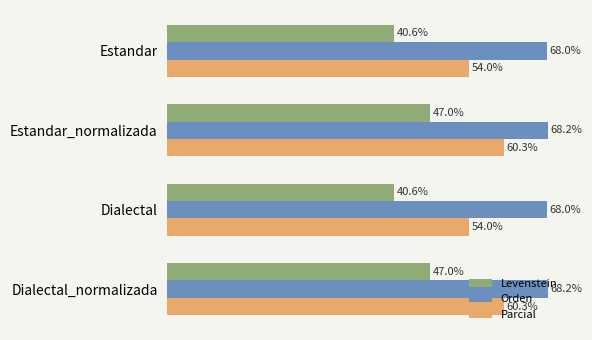

Is the value of Orden at Dialectal_normalizada greater than the value of Levenstein at Estandar_normalizada?

Yes